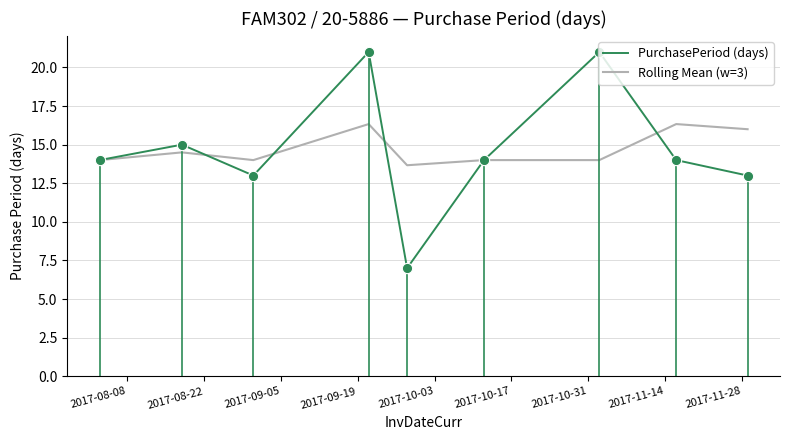

What is the greatest value displayed?

21.0